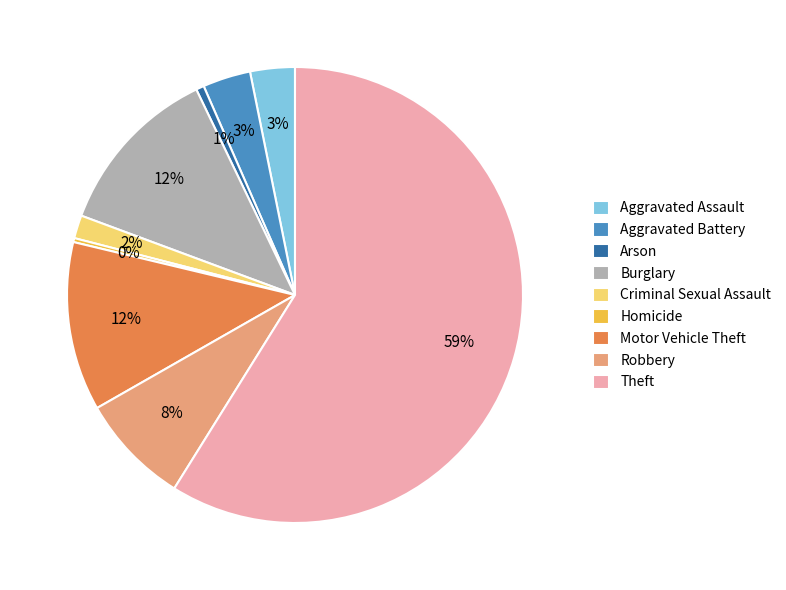

Between Criminal Sexual Assault and Homicide, which is larger?

Criminal Sexual Assault